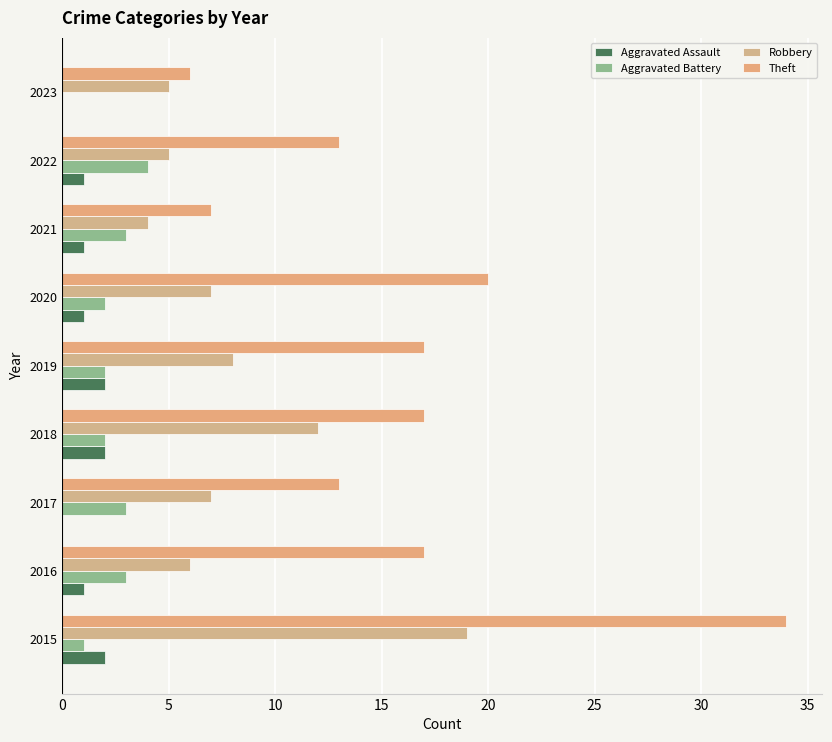

At how many categories does at least one series exceed 29?

1